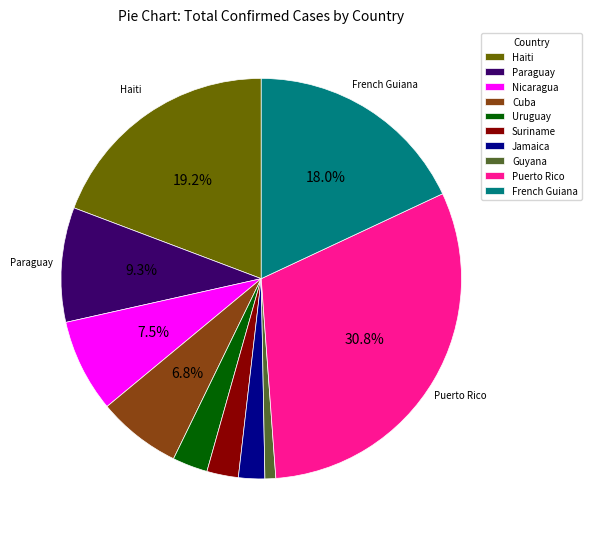

Is it true that Jamaica is 2% of the pie?

True